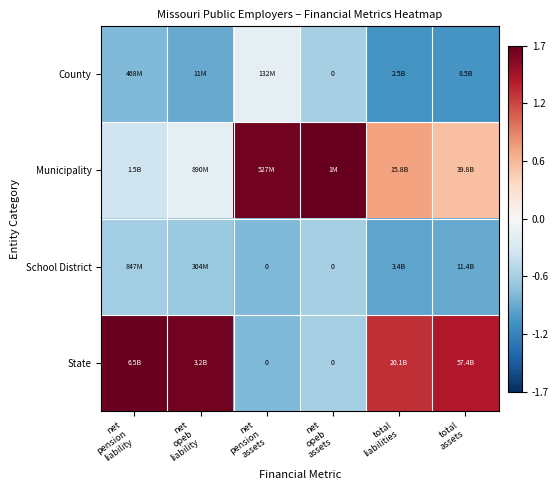

Is the value of County at net opeb liability greater than the value of Municipality at net opeb liability?

No